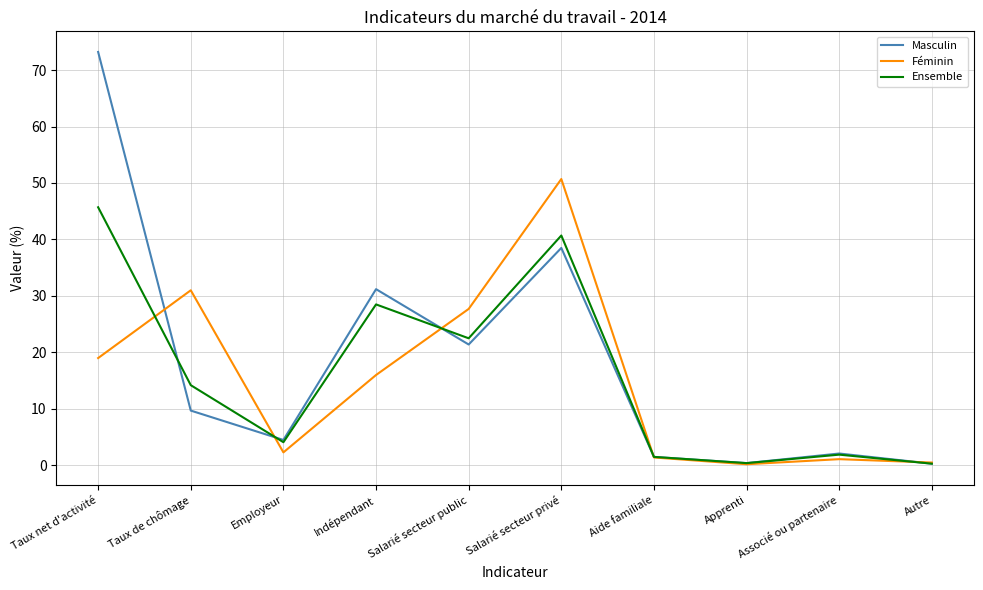

Is the value of Masculin at Salarié secteur privé greater than the value of Féminin at Indépendant?

Yes